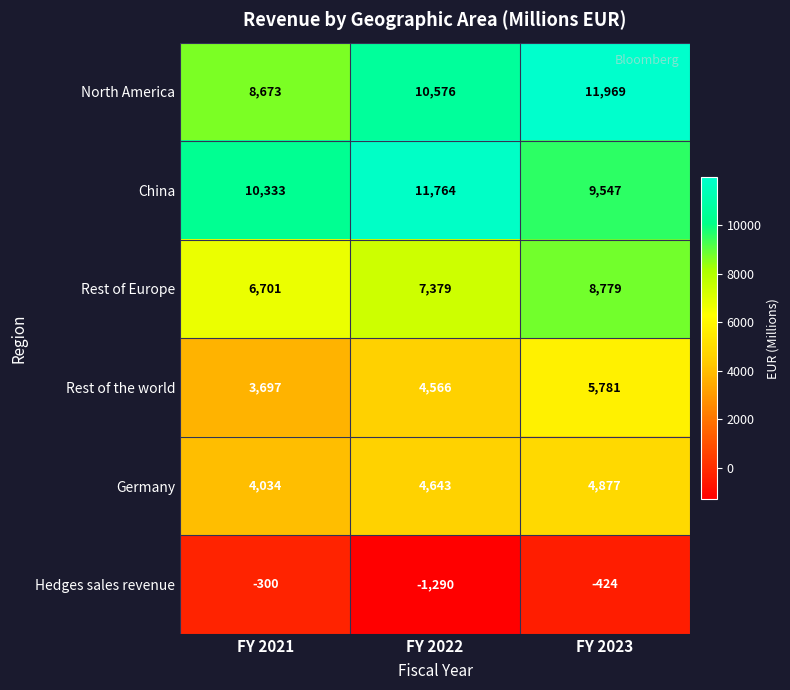

Which series has the largest total across all categories?

China